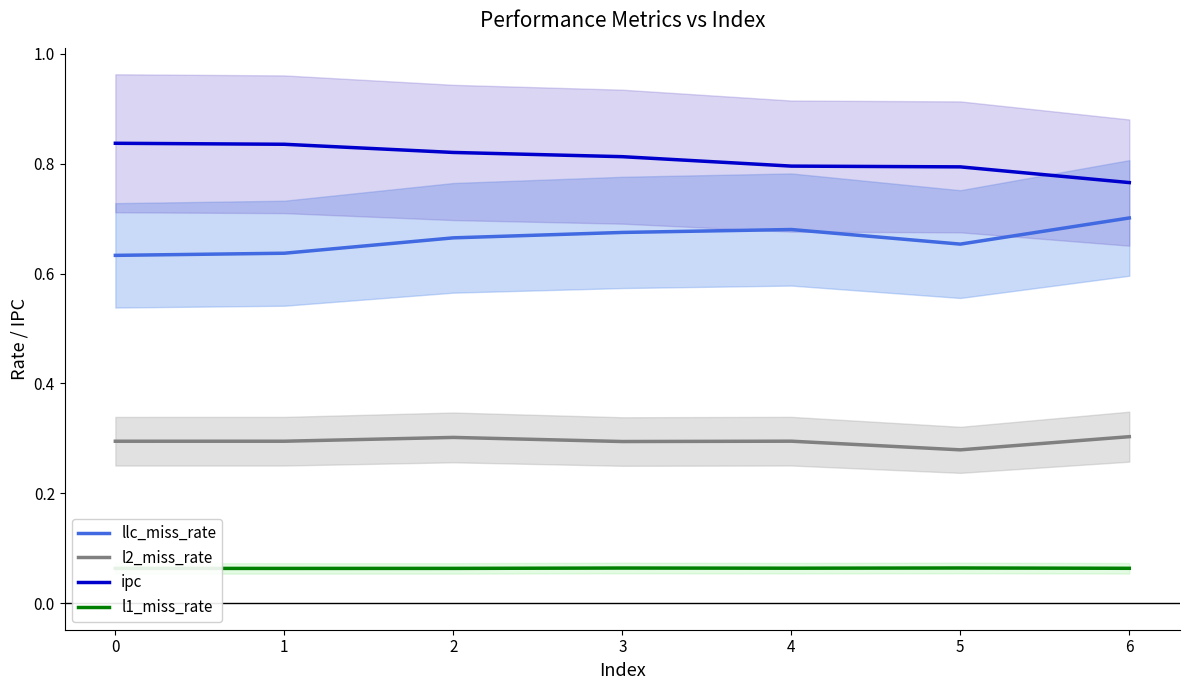

Rank the categories by l1_miss_rate value from lowest to highest.

1, 2, 0, 6, 4, 3, 5